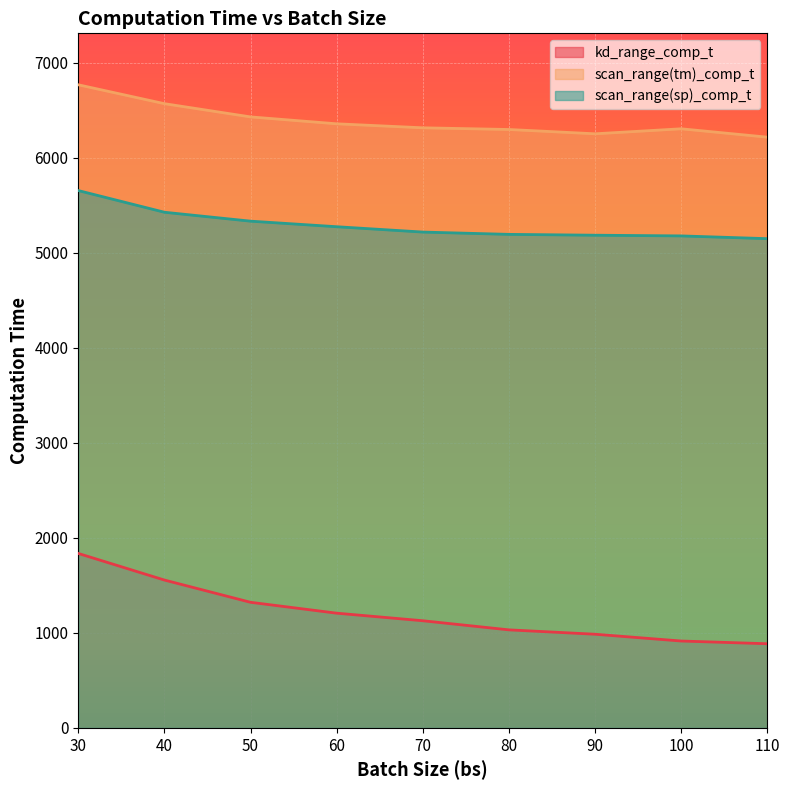

Rank the series by their average value, from lowest to highest.

kd_range_comp_t, scan_range(sp)_comp_t, scan_range(tm)_comp_t